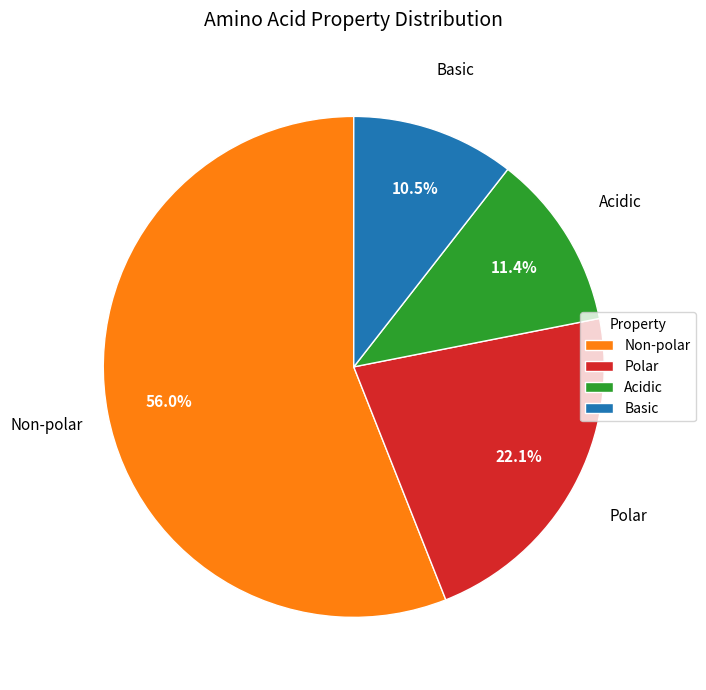

Rank the categories by value from highest to lowest.

Non-polar, Polar, Acidic, Basic